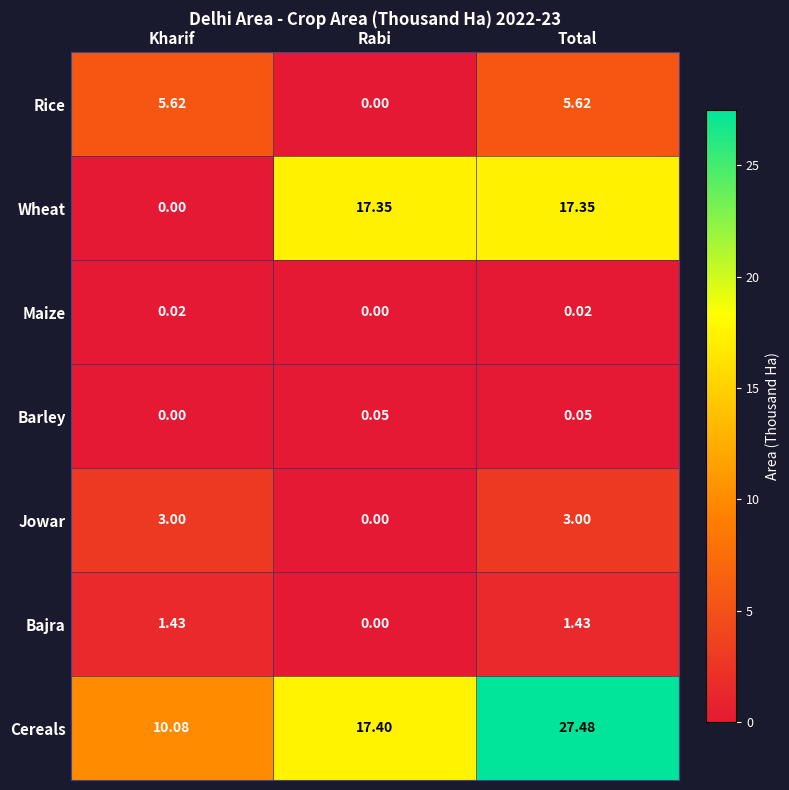

Rank the series by their maximum value, from highest to lowest.

Cereals, Wheat, Rice, Jowar, Bajra, Barley, Maize